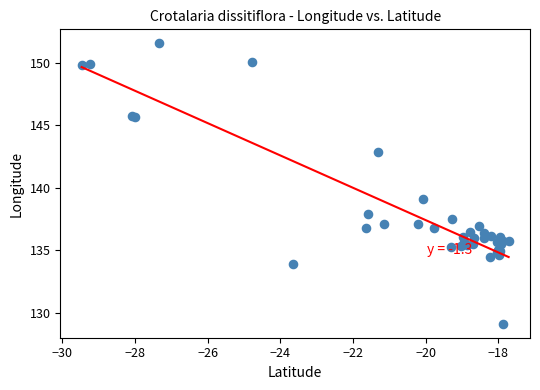

What Y value in the scatter plot is closest to 140?

139.1